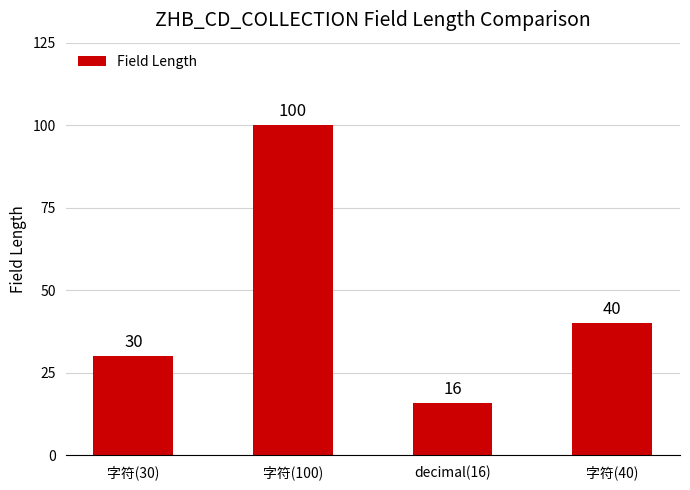

Reading left to right, list all the values displayed in this chart.

字符(30)=30	字符(100)=100	decimal(16)=16	字符(40)=40